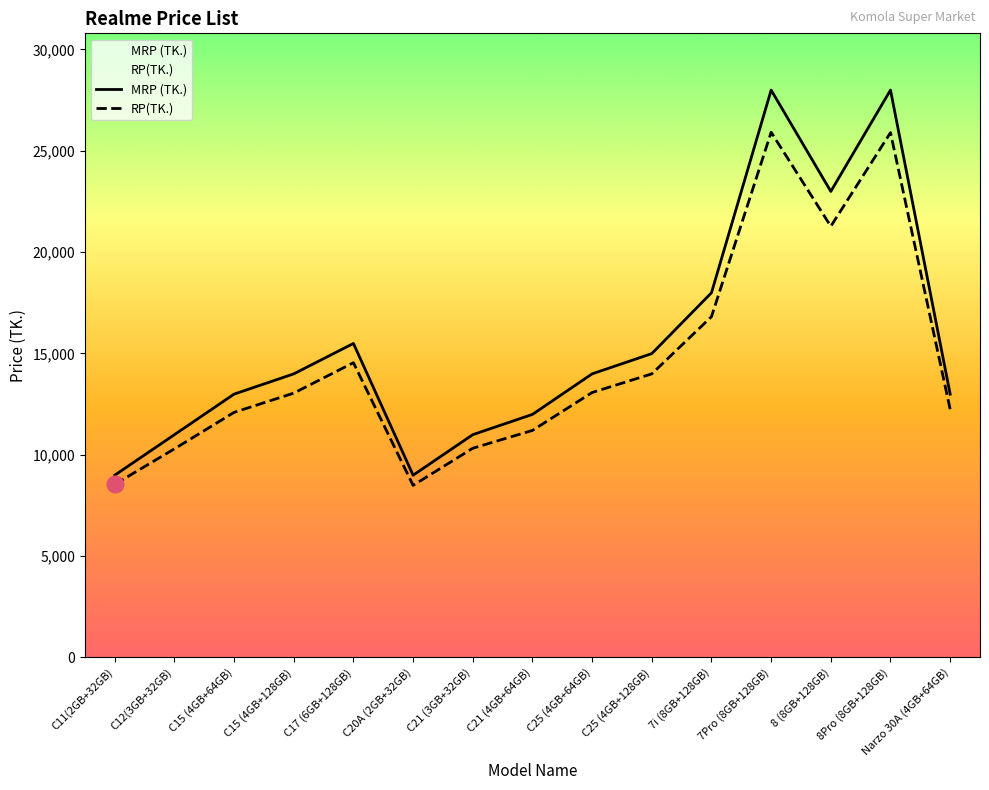

Does the chart display data point markers on the line(s)?

No